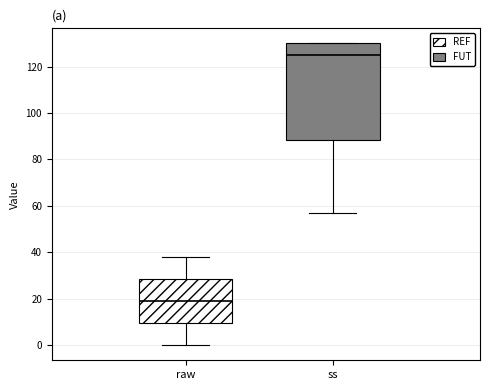

Which box has the highest median line?

ss